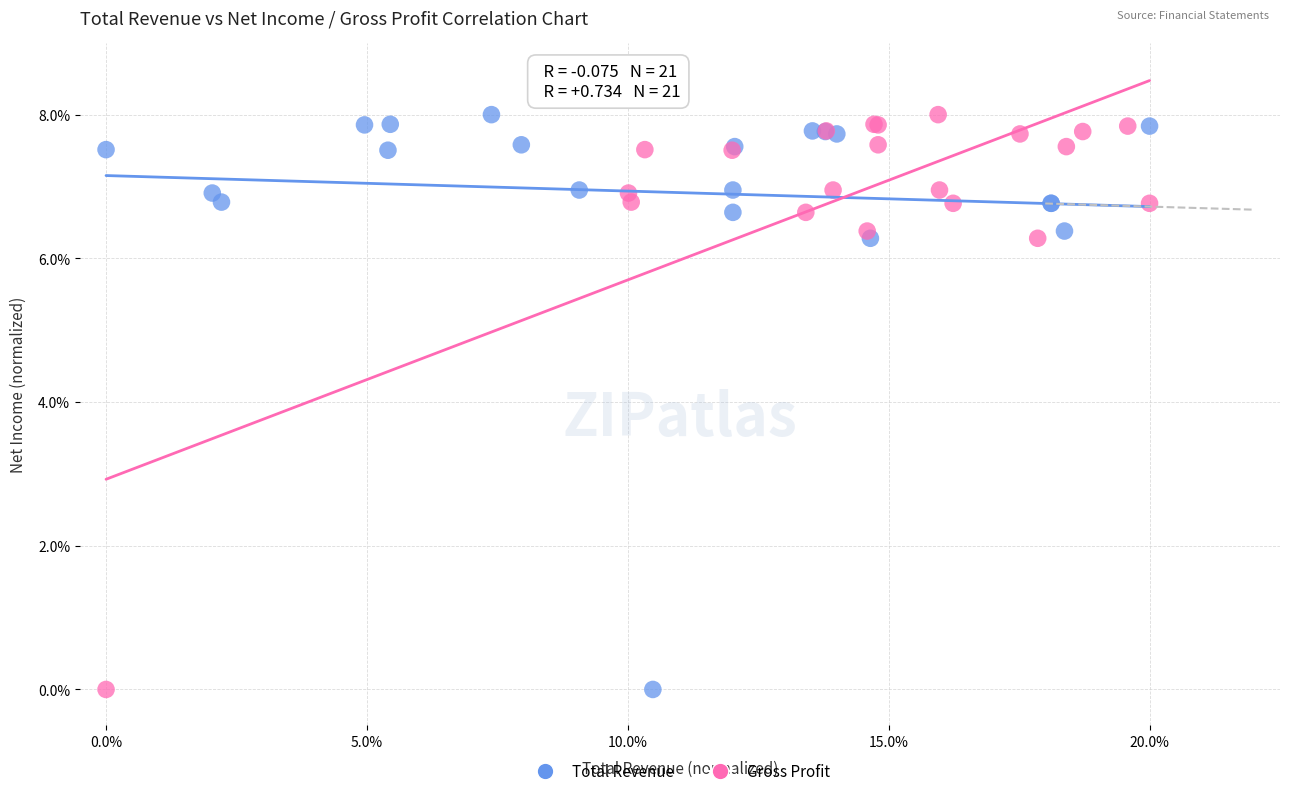

What are all the series names shown in the legend?

Total Revenue, Gross Profit